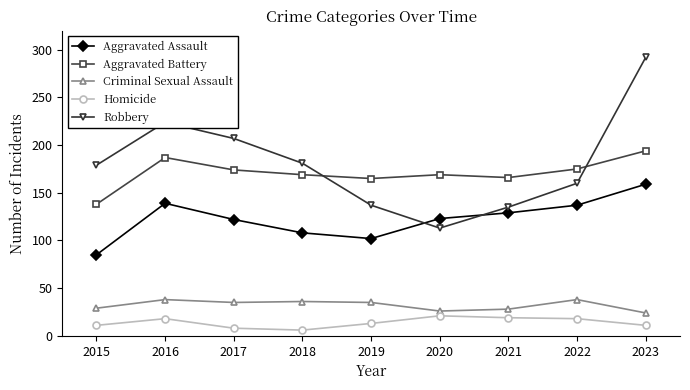

What is the value of the Aggravated Battery point at the 1st from the left?

138